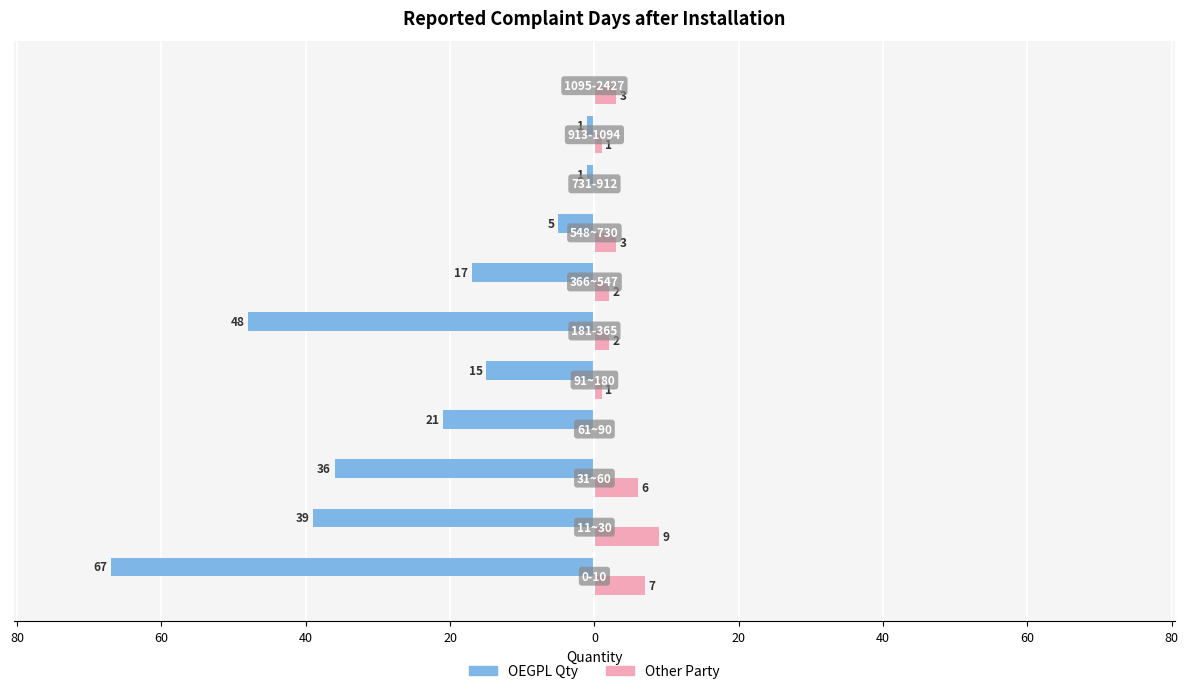

What are all the series names shown in the legend?

OEGPL Qty, Other Party